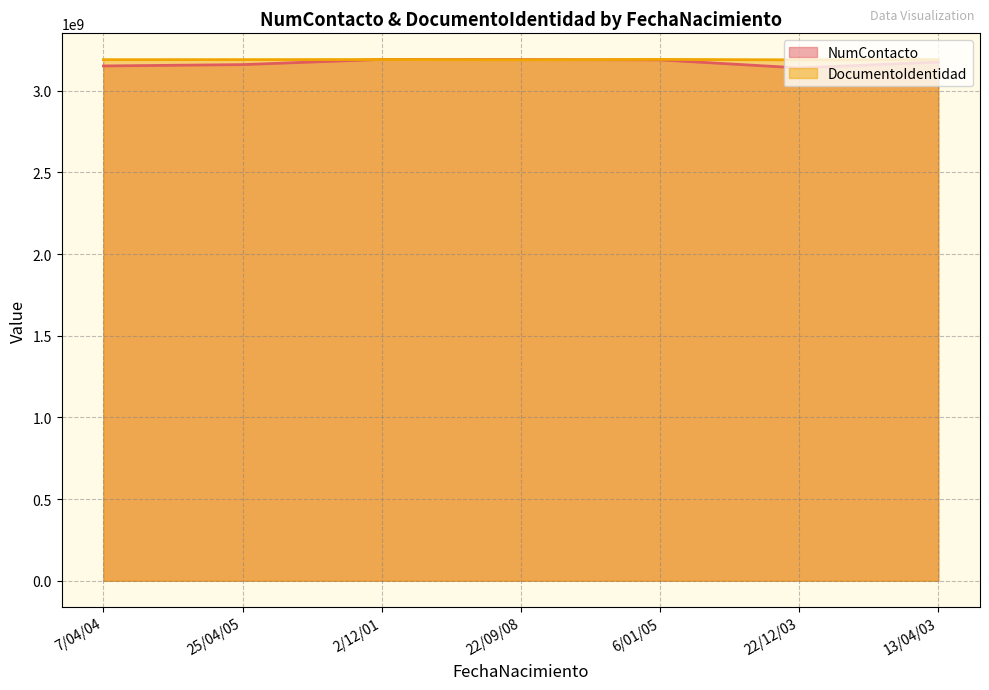

Between 6/01/05 and 22/09/08, which is larger?

22/09/08